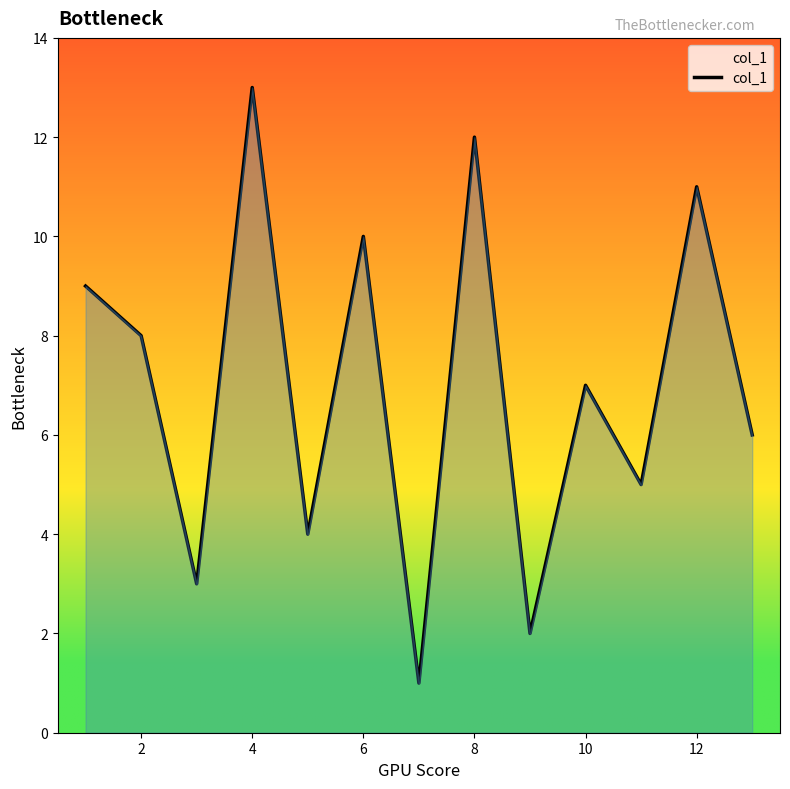

Count the number of data series in this chart.

1